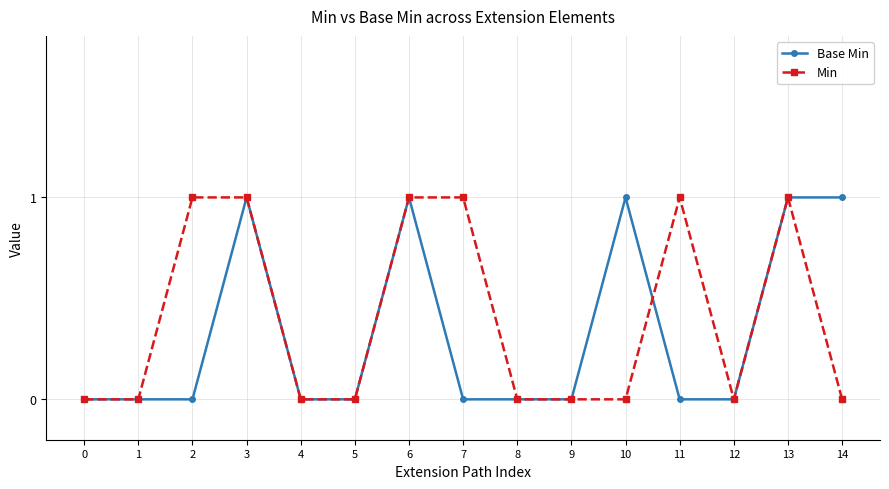

True or false: Base Min has more than 0 points higher than both neighbors.

True